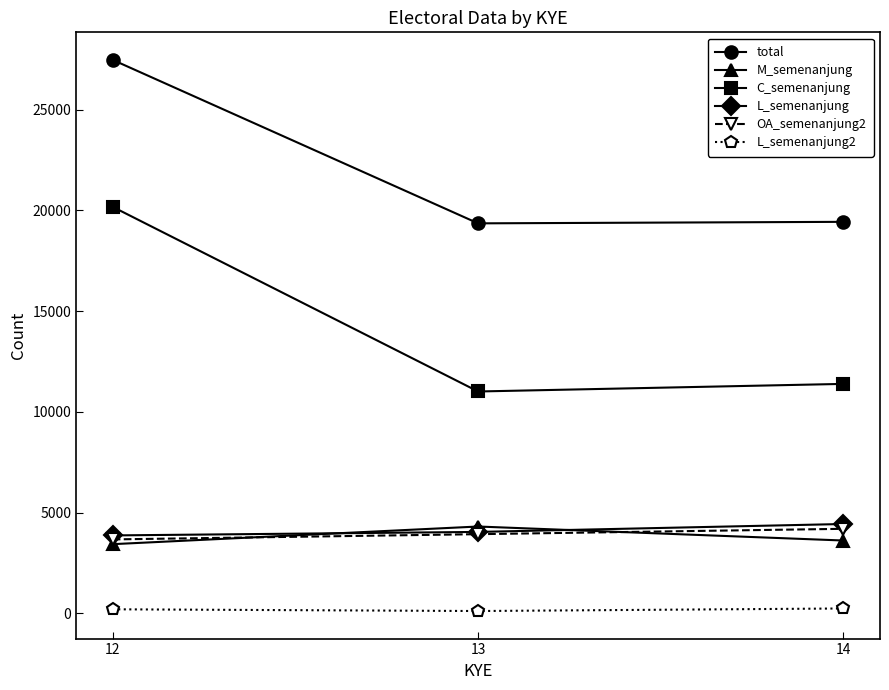

Which series has the widest spread of values?

C_semenanjung